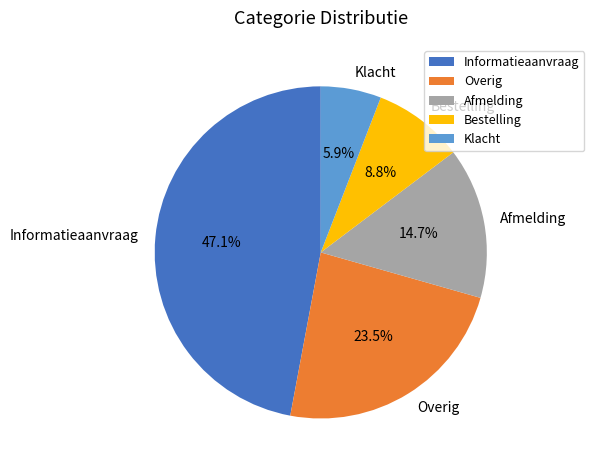

Rank the categories by value from highest to lowest.

Informatieaanvraag, Overig, Afmelding, Bestelling, Klacht